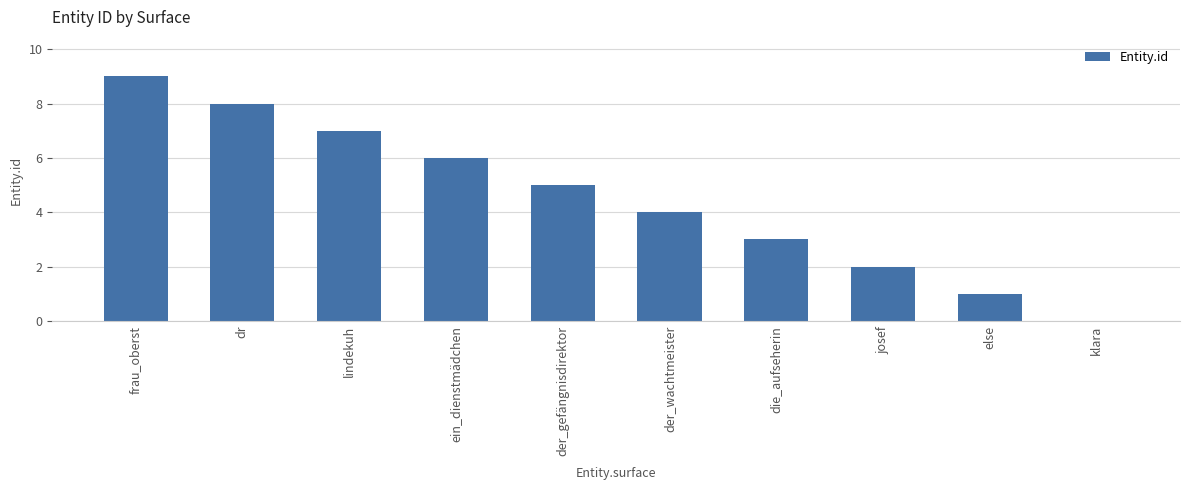

At which category does the chart reach its peak across all series?

frau_oberst